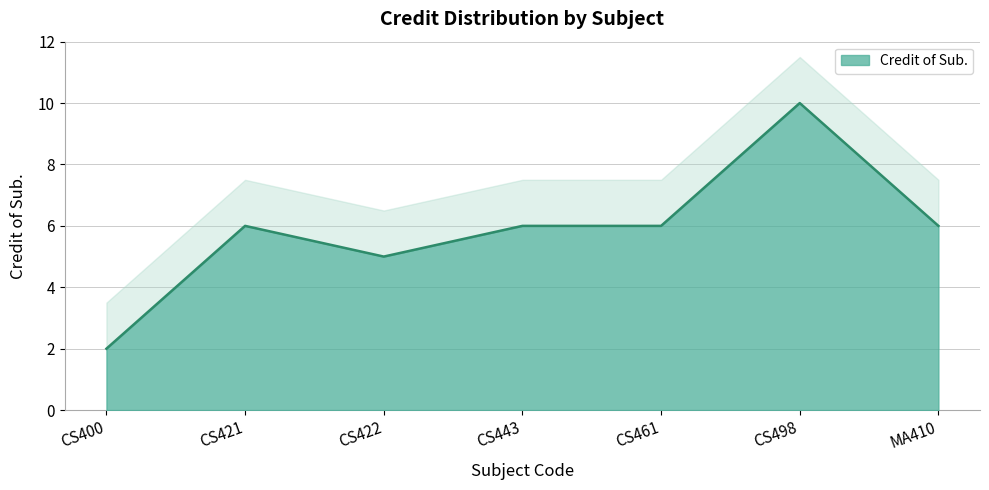

What is the difference between the second highest and second lowest values?

1